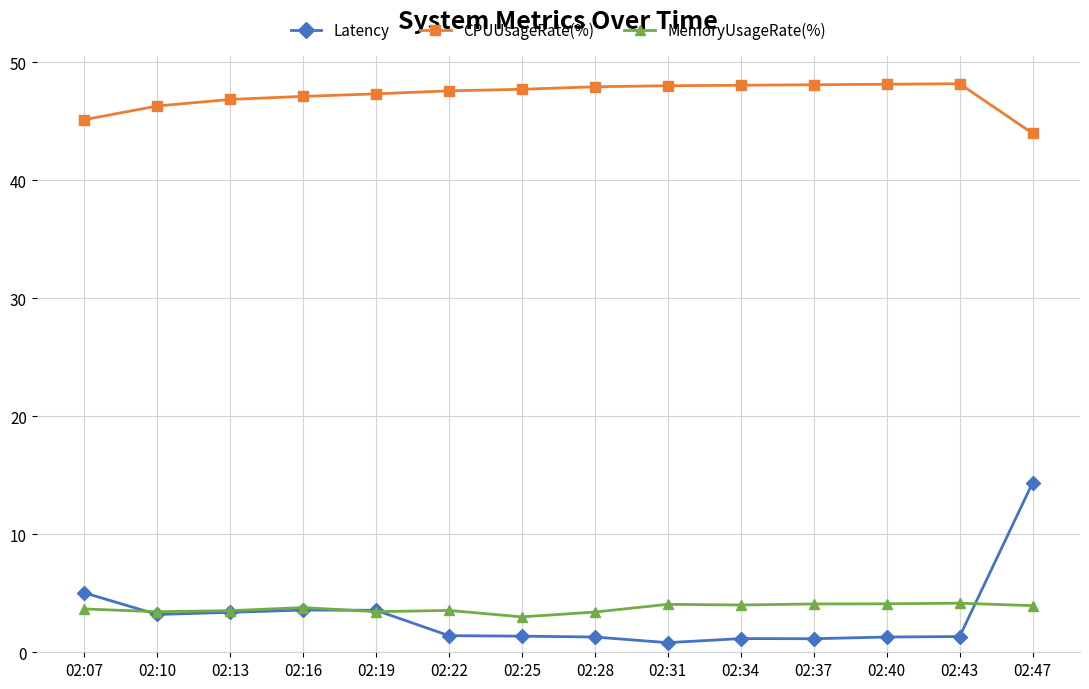

True or false: Latency and CPUUsageRate(%) cross at least once.

False